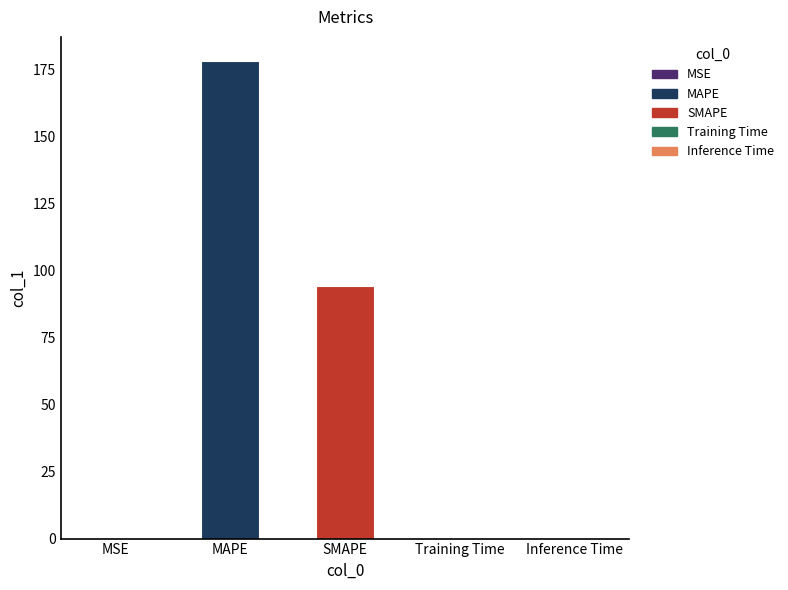

Which label corresponds to the largest value in the chart?

MAPE